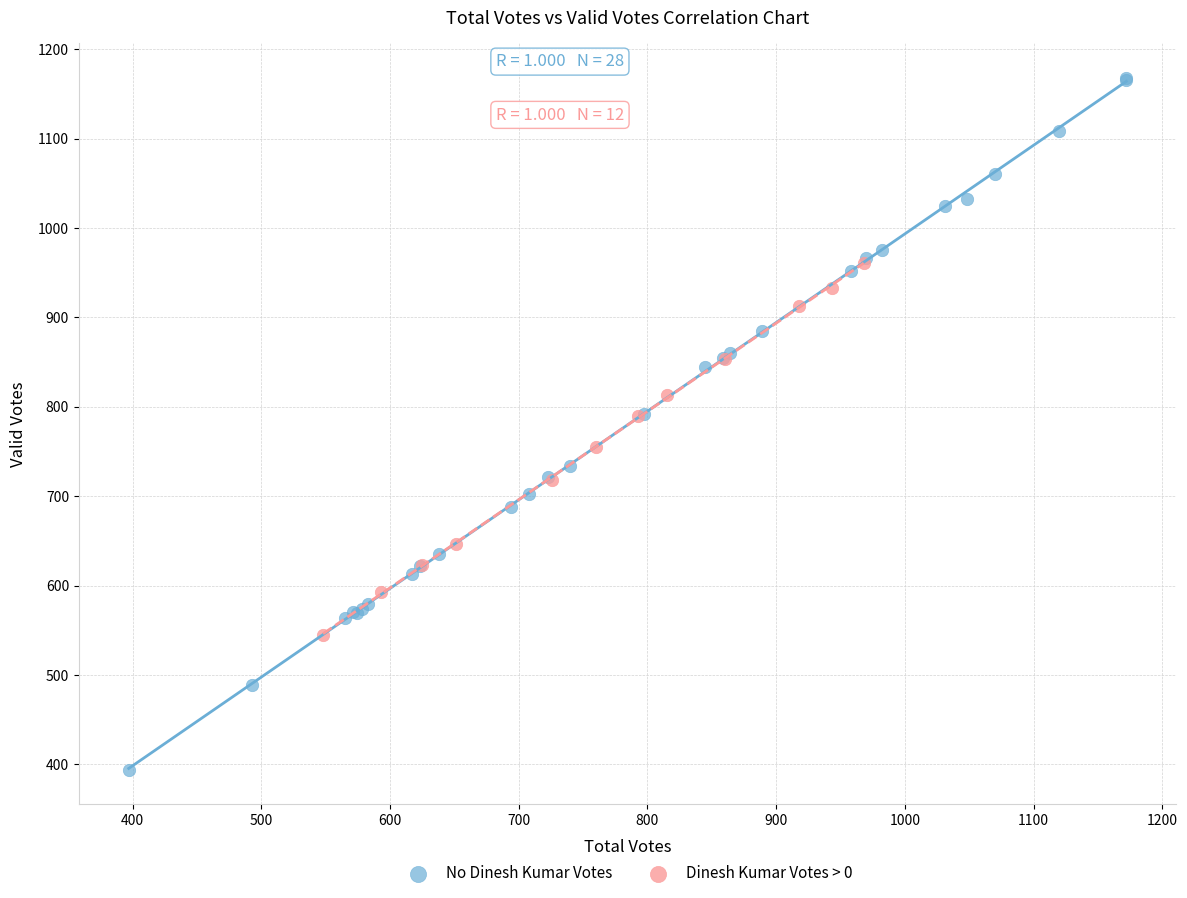

What are all the series names shown in the legend?

No Dinesh Kumar Votes, Dinesh Kumar Votes > 0